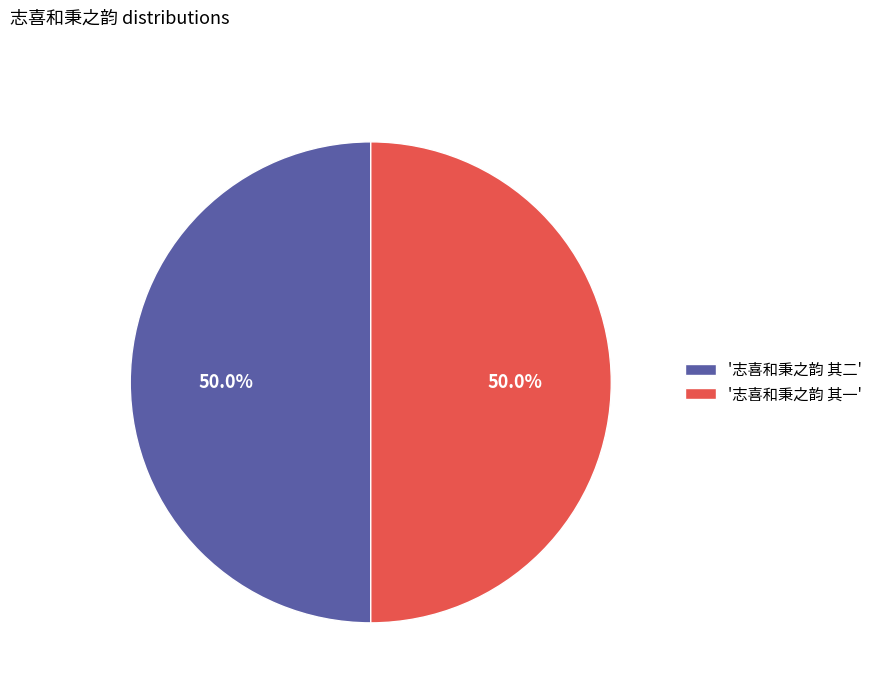

What portion of the pie excludes '志喜和秉之韵 其二'?

50.0%